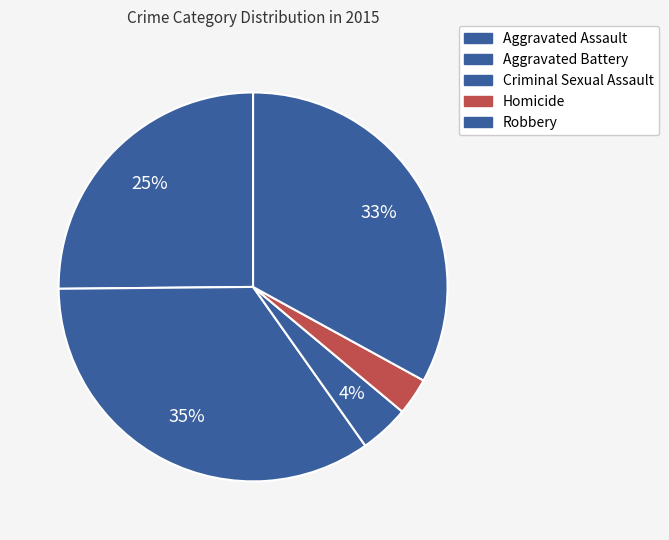

To the nearest percent, what is the difference between the Robbery and Criminal Sexual Assault slice percentages?

29%